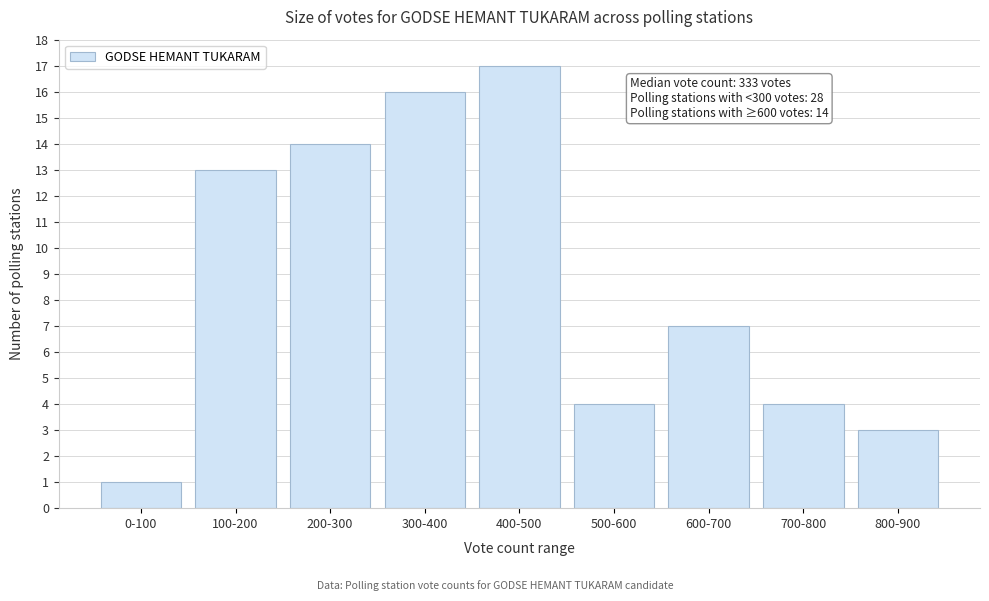

Reading left to right, list all the values displayed in this chart.

1	13	14	16	17	4	7	4	3